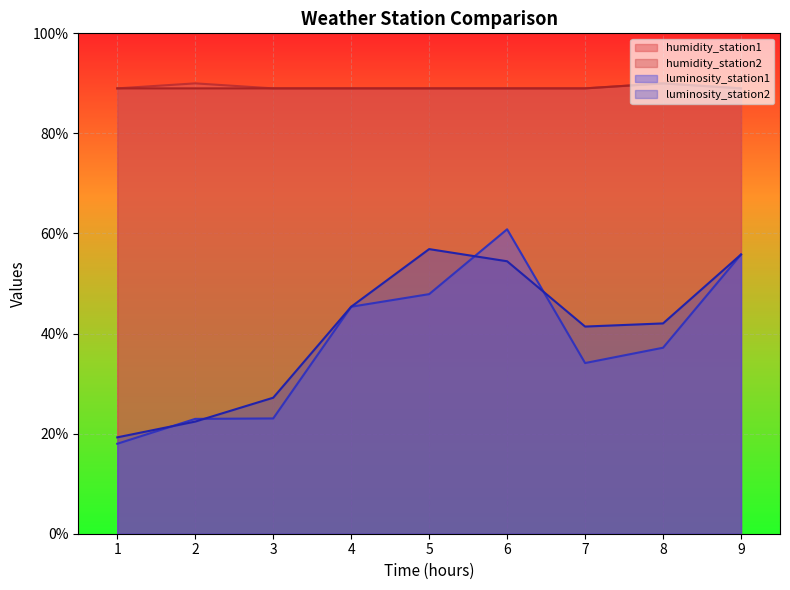

At which label does humidity_station1 reach its minimum?

1